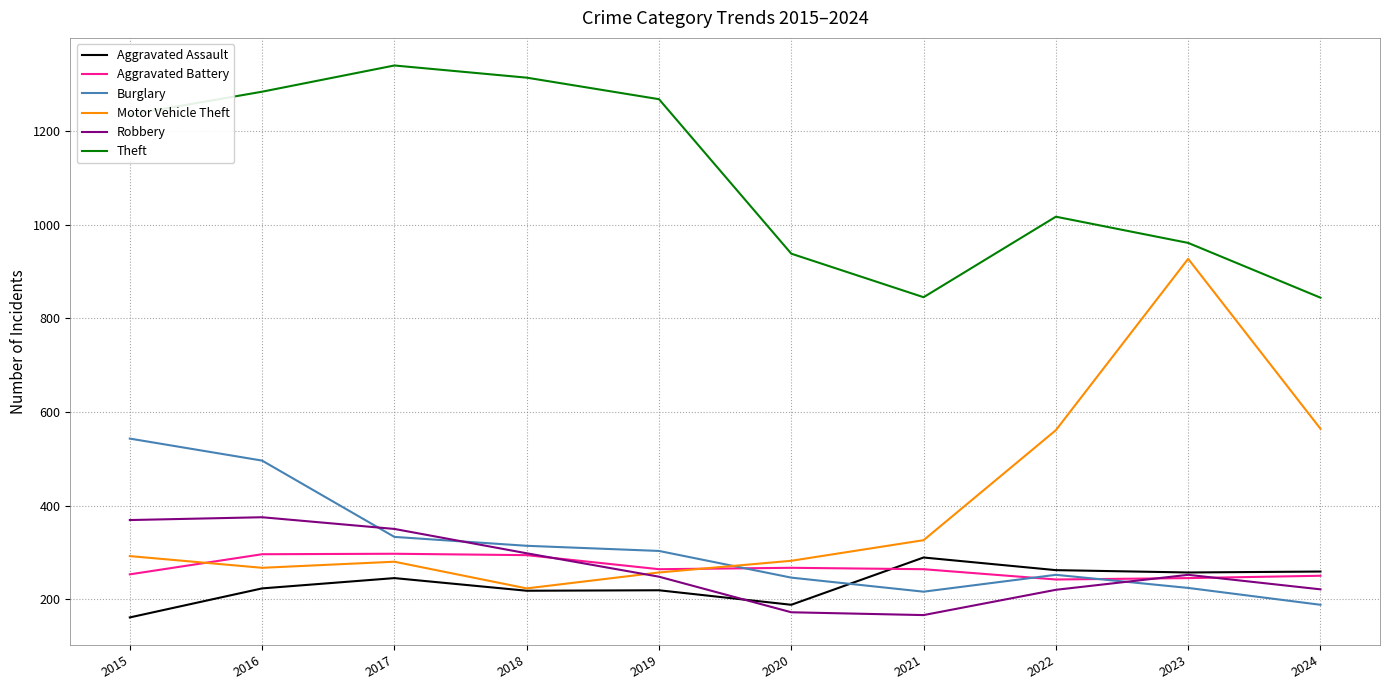

How many intersections are there between Burglary and Motor Vehicle Theft?

1